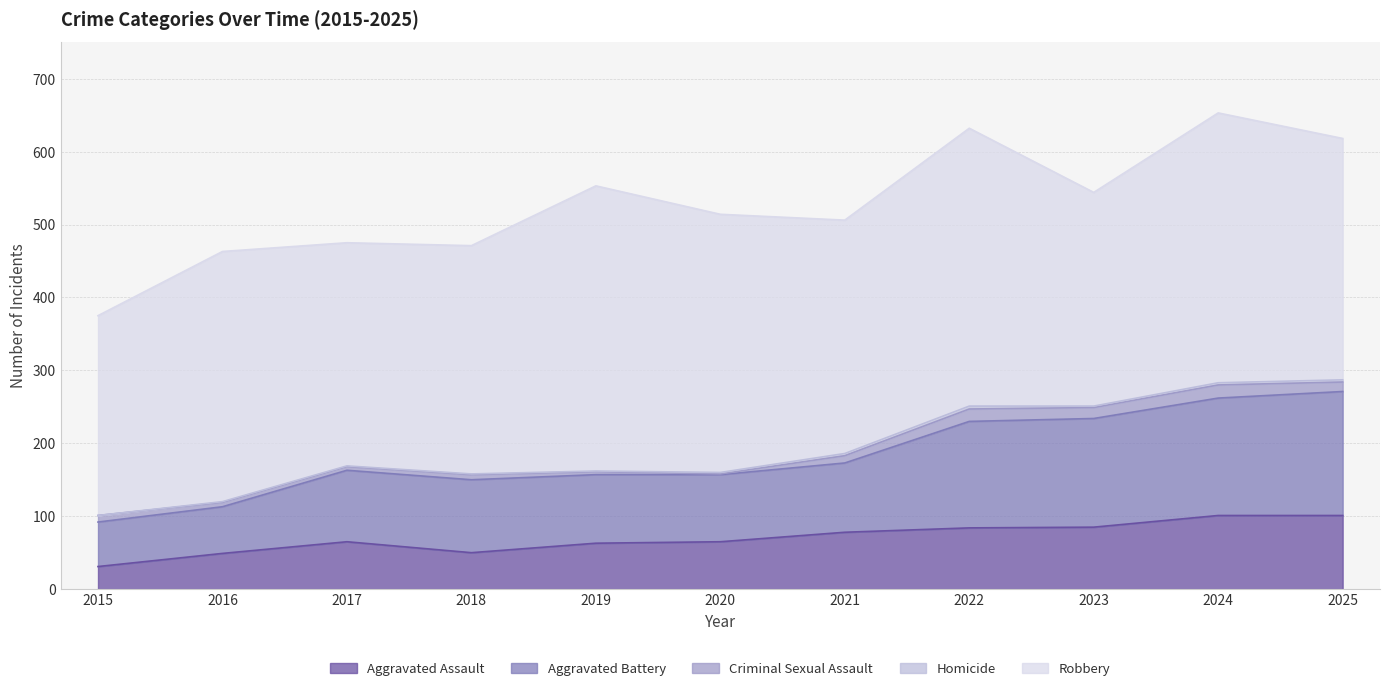

At which category does the chart reach its minimum across all series?

2015